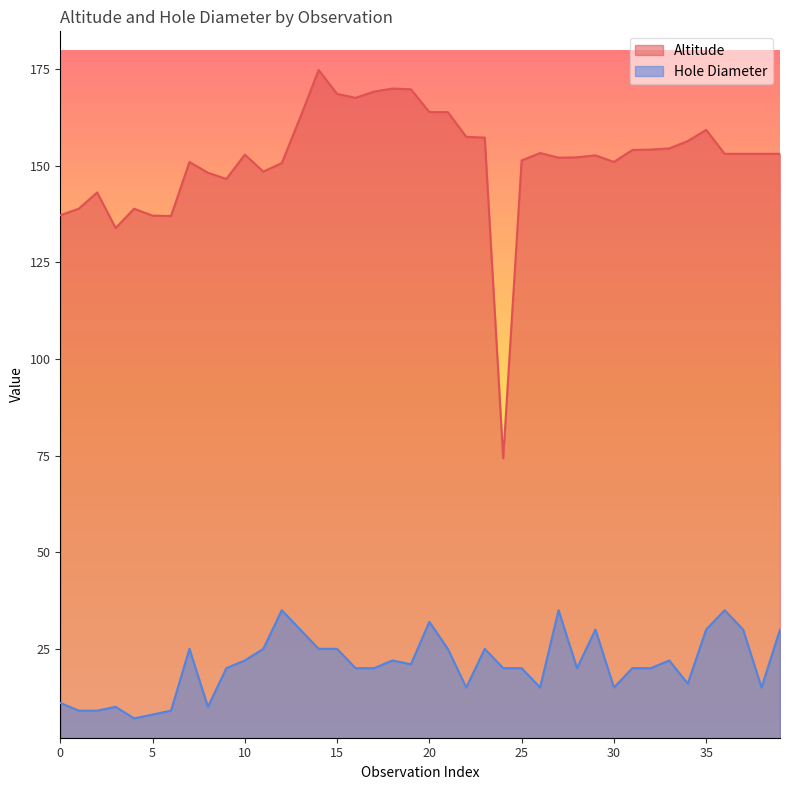

In Altitude, how many points are higher than both neighbors (excluding endpoints)?

9